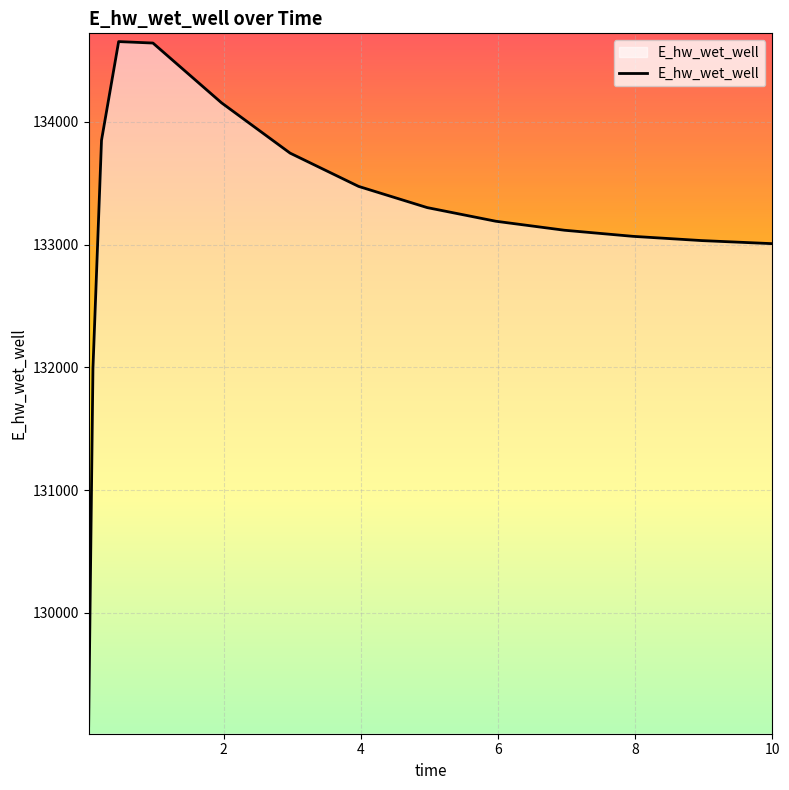

What is the greatest value displayed?

134654.3